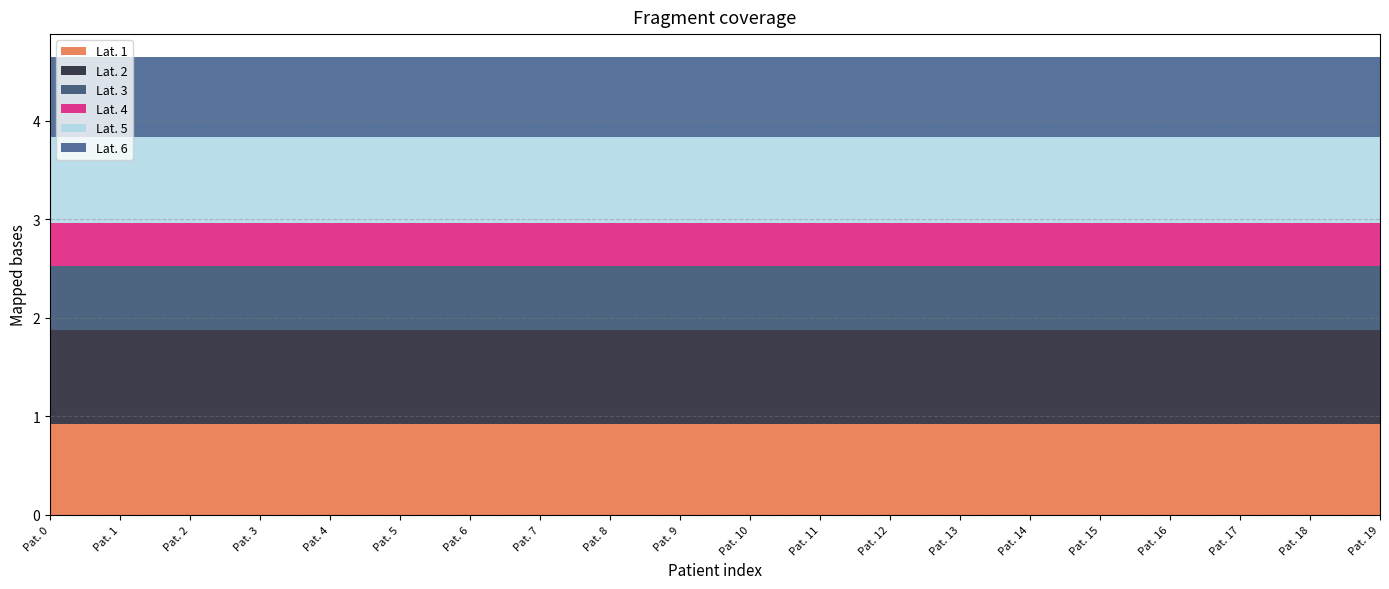

Reading left to right, list all the values displayed in this chart.

Lat. 1: Pat. 0=0.9	Pat. 1=0.9	Pat. 2=0.9	Pat. 3=0.9	Pat. 4=0.9	Pat. 5=0.9	Pat. 6=0.9	Pat. 7=0.9	Pat. 8=0.9	Pat. 9=0.9	Pat. 10=0.9	Pat. 11=0.9	Pat. 12=0.9	Pat. 13=0.9	Pat. 14=0.9	Pat. 15=0.9	Pat. 16=0.9	Pat. 17=0.9	Pat. 18=0.9	Pat. 19=0.9
Lat. 2: Pat. 0=1.0	Pat. 1=1.0	Pat. 2=1.0	Pat. 3=1.0	Pat. 4=1.0	Pat. 5=1.0	Pat. 6=1.0	Pat. 7=1.0	Pat. 8=1.0	Pat. 9=1.0	Pat. 10=1.0	Pat. 11=1.0	Pat. 12=1.0	Pat. 13=1.0	Pat. 14=1.0	Pat. 15=1.0	Pat. 16=1.0	Pat. 17=1.0	Pat. 18=1.0	Pat. 19=1.0
Lat. 3: Pat. 0=0.7	Pat. 1=0.7	Pat. 2=0.7	Pat. 3=0.7	Pat. 4=0.7	Pat. 5=0.7	Pat. 6=0.7	Pat. 7=0.7	Pat. 8=0.7	Pat. 9=0.7	Pat. 10=0.7	Pat. 11=0.7	Pat. 12=0.7	Pat. 13=0.7	Pat. 14=0.7	Pat. 15=0.7	Pat. 16=0.7	Pat. 17=0.7	Pat. 18=0.7	Pat. 19=0.7
Lat. 4: Pat. 0=0.4	Pat. 1=0.4	Pat. 2=0.4	Pat. 3=0.4	Pat. 4=0.4	Pat. 5=0.4	Pat. 6=0.4	Pat. 7=0.4	Pat. 8=0.4	Pat. 9=0.4	Pat. 10=0.4	Pat. 11=0.4	Pat. 12=0.4	Pat. 13=0.4	Pat. 14=0.4	Pat. 15=0.4	Pat. 16=0.4	Pat. 17=0.4	Pat. 18=0.4	Pat. 19=0.4
Lat. 5: Pat. 0=0.9	Pat. 1=0.9	Pat. 2=0.9	Pat. 3=0.9	Pat. 4=0.9	Pat. 5=0.9	Pat. 6=0.9	Pat. 7=0.9	Pat. 8=0.9	Pat. 9=0.9	Pat. 10=0.9	Pat. 11=0.9	Pat. 12=0.9	Pat. 13=0.9	Pat. 14=0.9	Pat. 15=0.9	Pat. 16=0.9	Pat. 17=0.9	Pat. 18=0.9	Pat. 19=0.9
Lat. 6: Pat. 0=0.8	Pat. 1=0.8	Pat. 2=0.8	Pat. 3=0.8	Pat. 4=0.8	Pat. 5=0.8	Pat. 6=0.8	Pat. 7=0.8	Pat. 8=0.8	Pat. 9=0.8	Pat. 10=0.8	Pat. 11=0.8	Pat. 12=0.8	Pat. 13=0.8	Pat. 14=0.8	Pat. 15=0.8	Pat. 16=0.8	Pat. 17=0.8	Pat. 18=0.8	Pat. 19=0.8